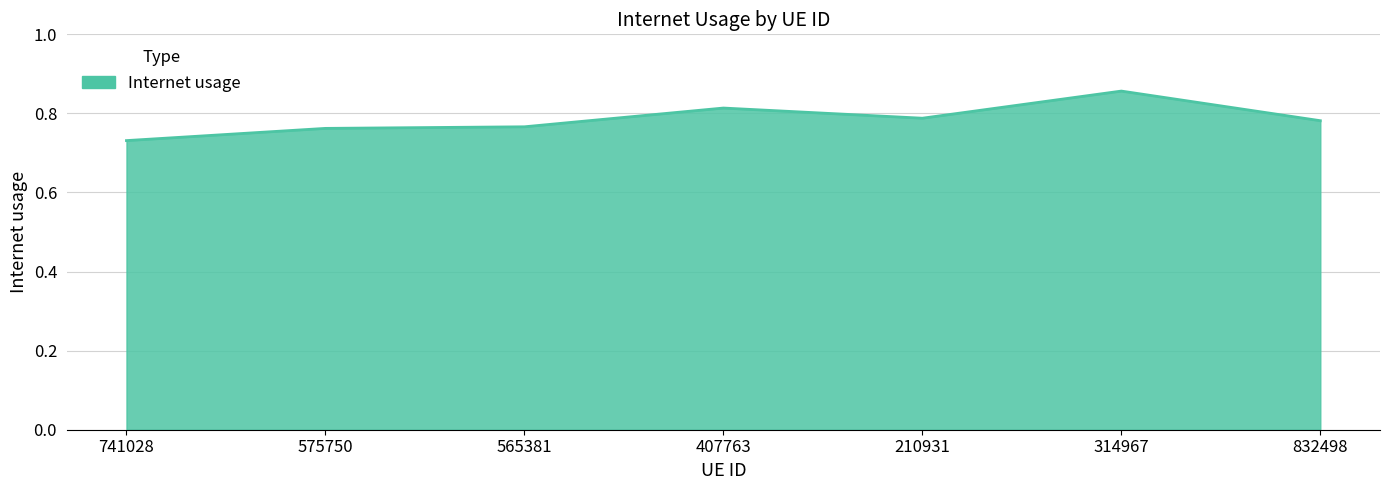

Where is the data nearest to the value 0?

741028